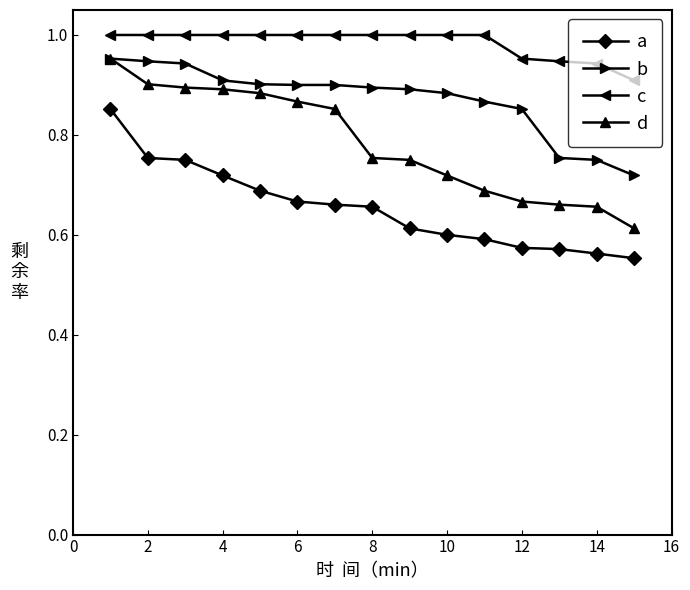

True or false: b and a cross at least once.

False